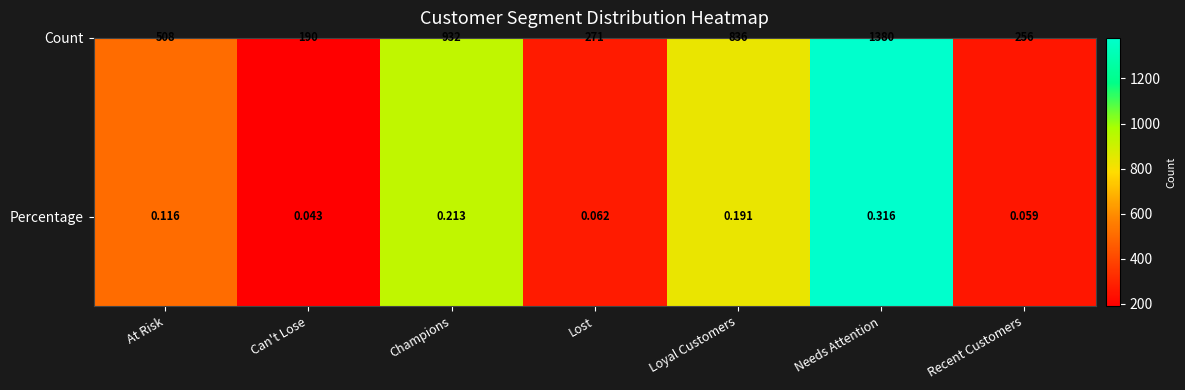

Reading right to left, list all the values displayed in this chart.

Recent Customers=0.1	Needs Attention=0.3	Loyal Customers=0.2	Lost=0.1	Champions=0.2	Can't Lose=0.0	At Risk=0.1